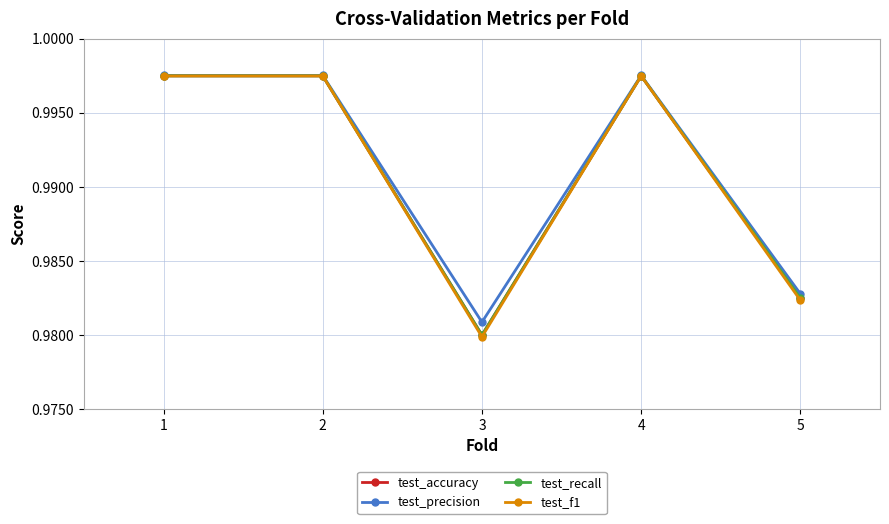

Is this an area chart (filled region under the line)?

No